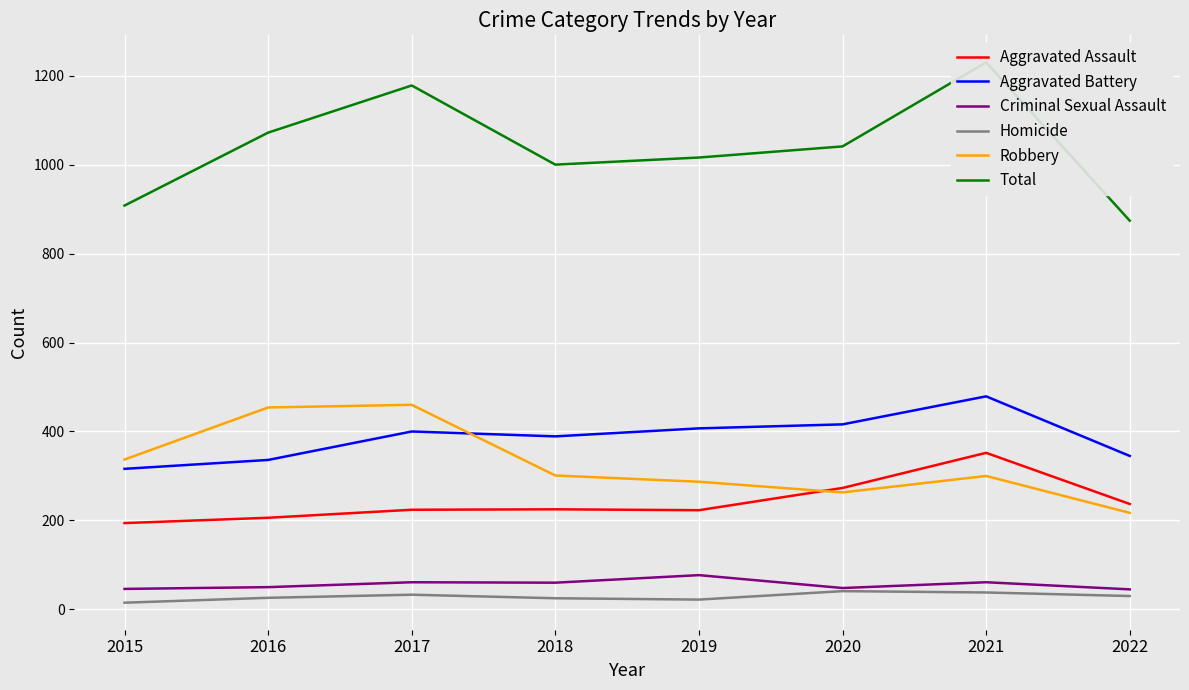

The Homicide series shows 3 at 2015. True or false?

False